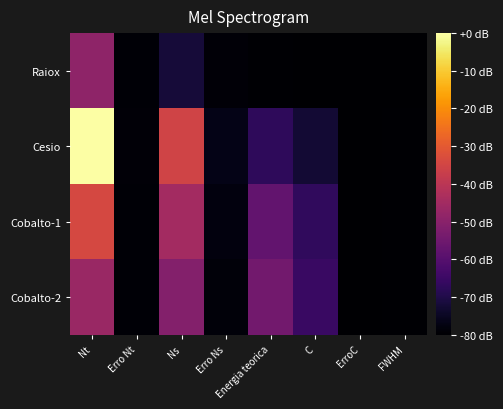

What is the difference between the highest and lowest values at FWHM?

0.4